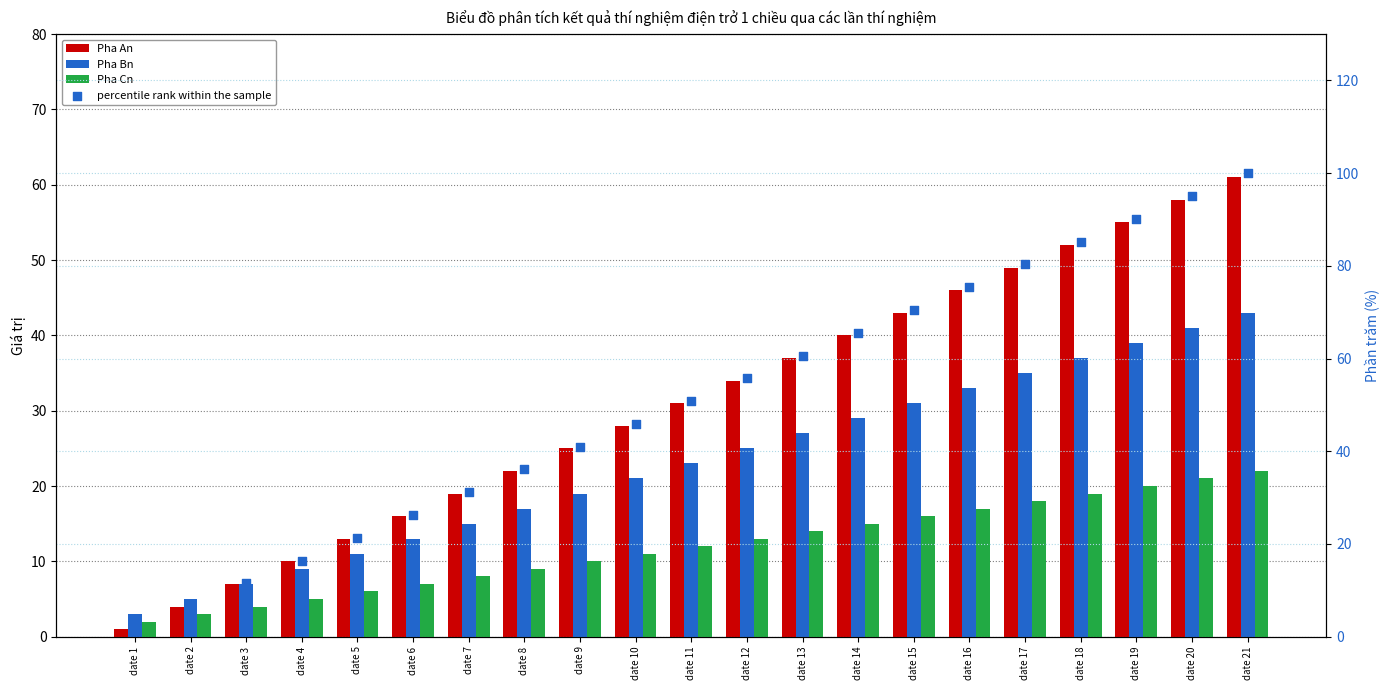

At how many categories does at least one series exceed 7?

19